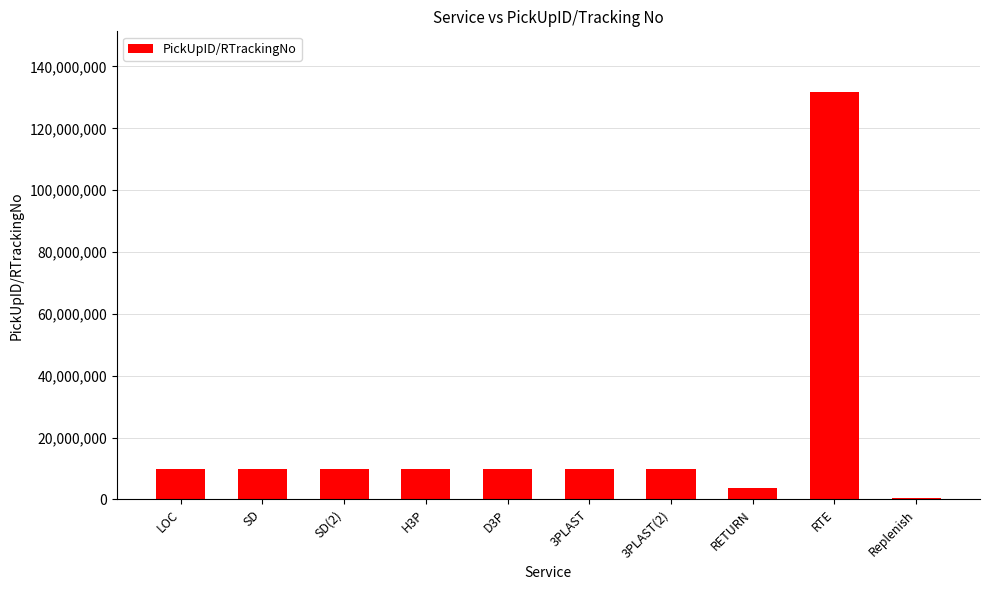

At which label does the data first exceed 9775067?

LOC